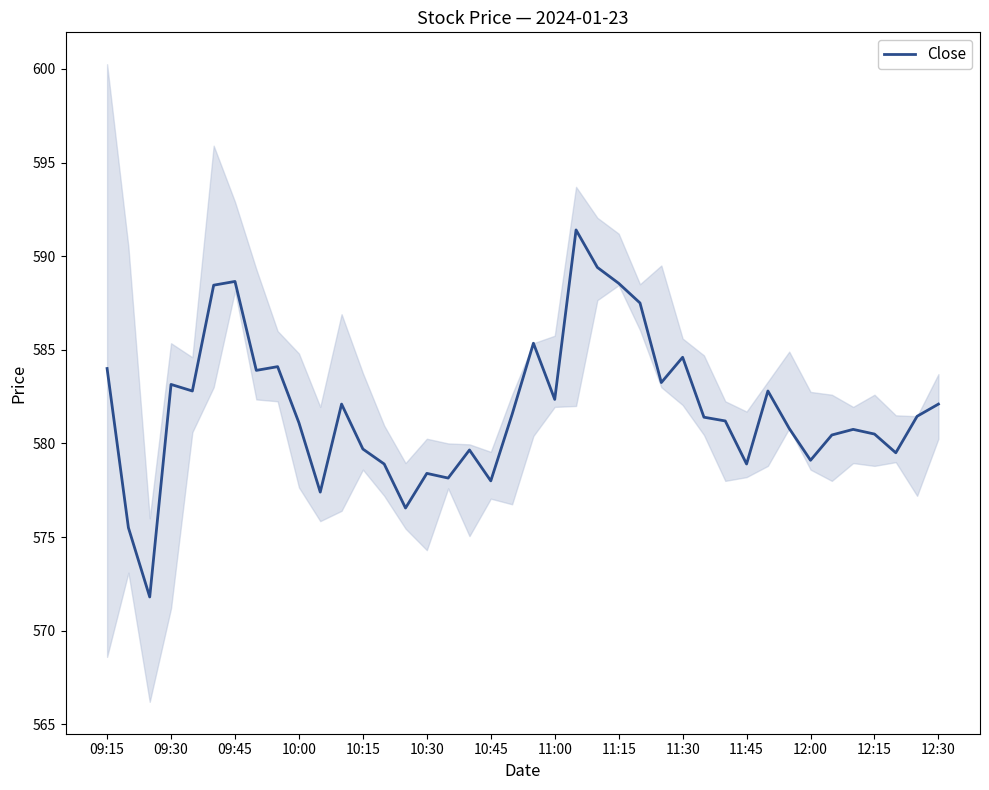

What is the minimum value for Close?

571.8